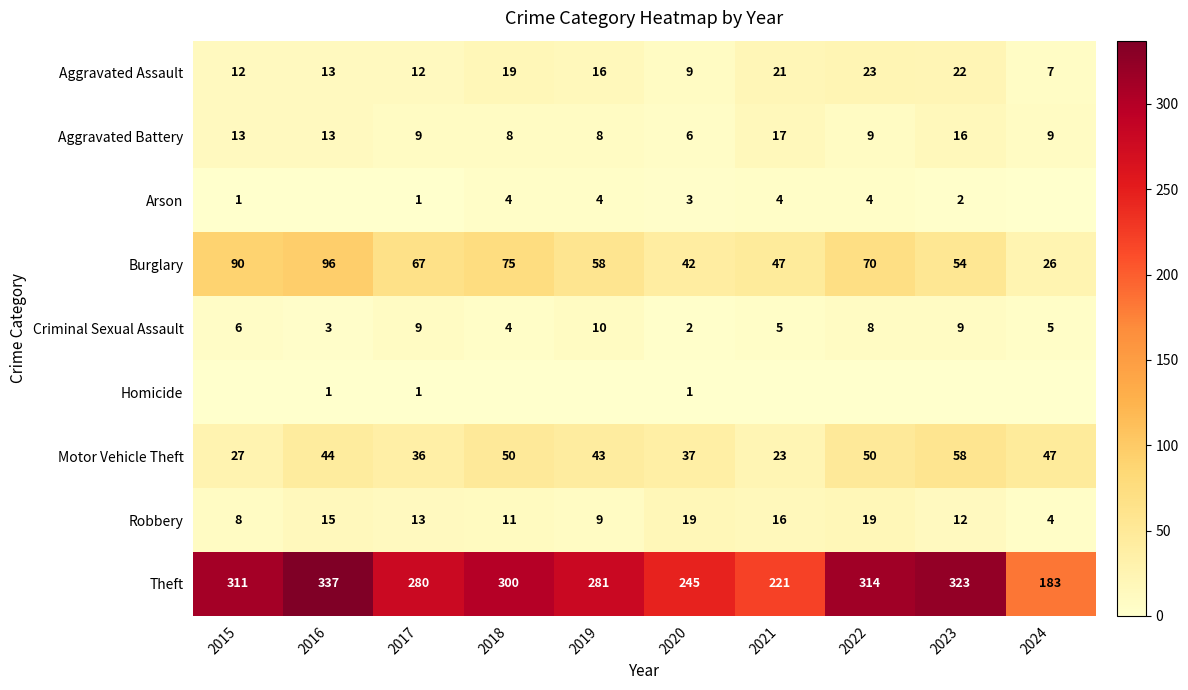

What is the minimum value for Aggravated Battery?

6